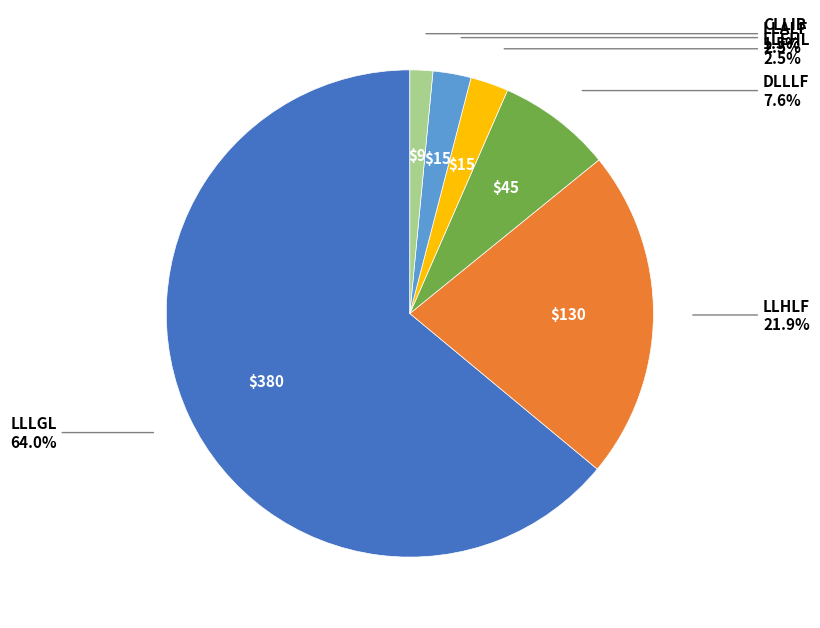

Which slice is the smallest?

CLLIB